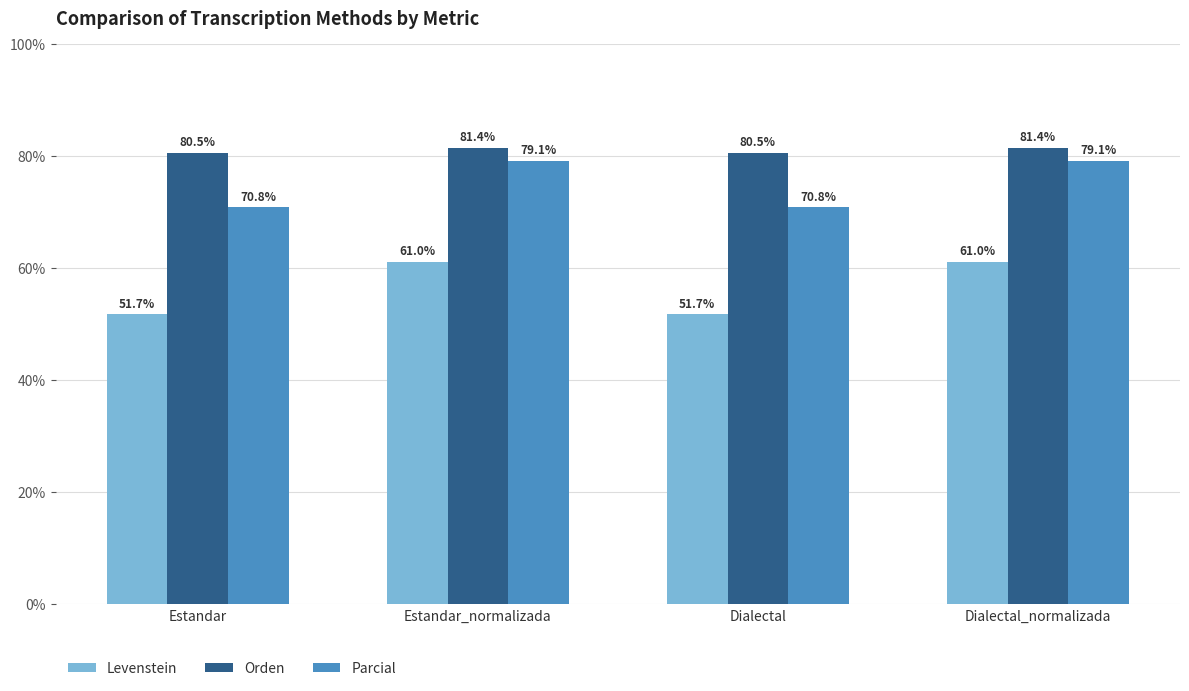

What is the label of the 4th bar from the left?

Dialectal_normalizada